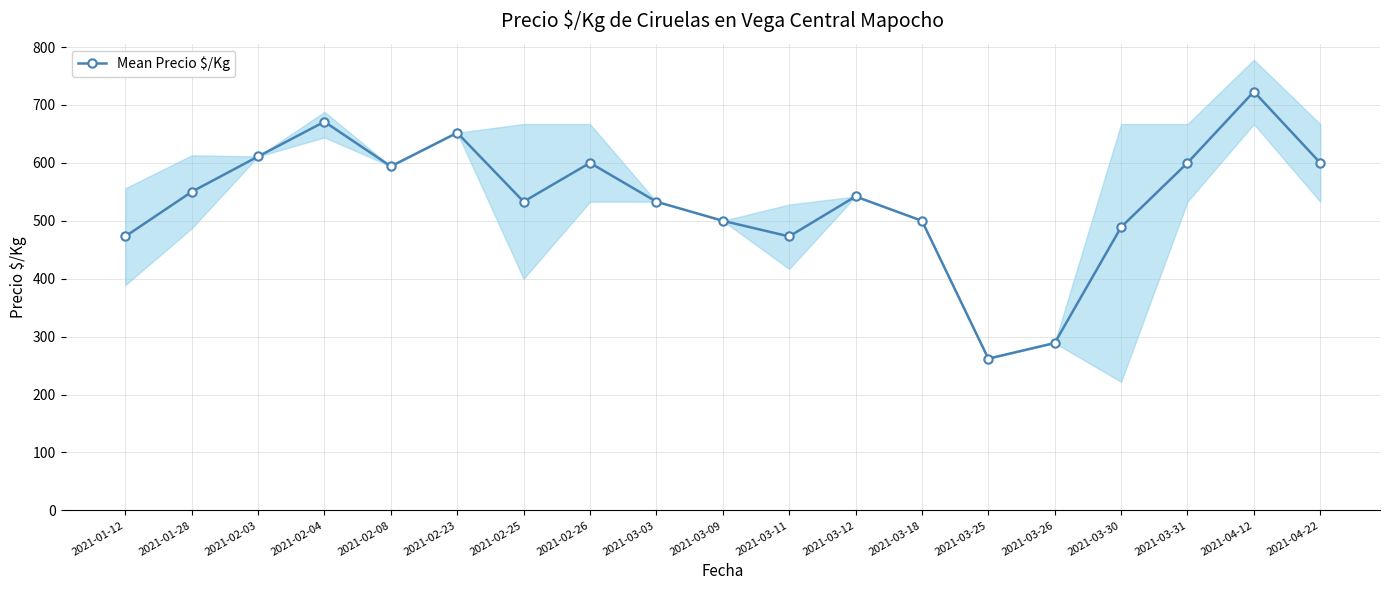

Does the chart have visible grid lines?

Yes